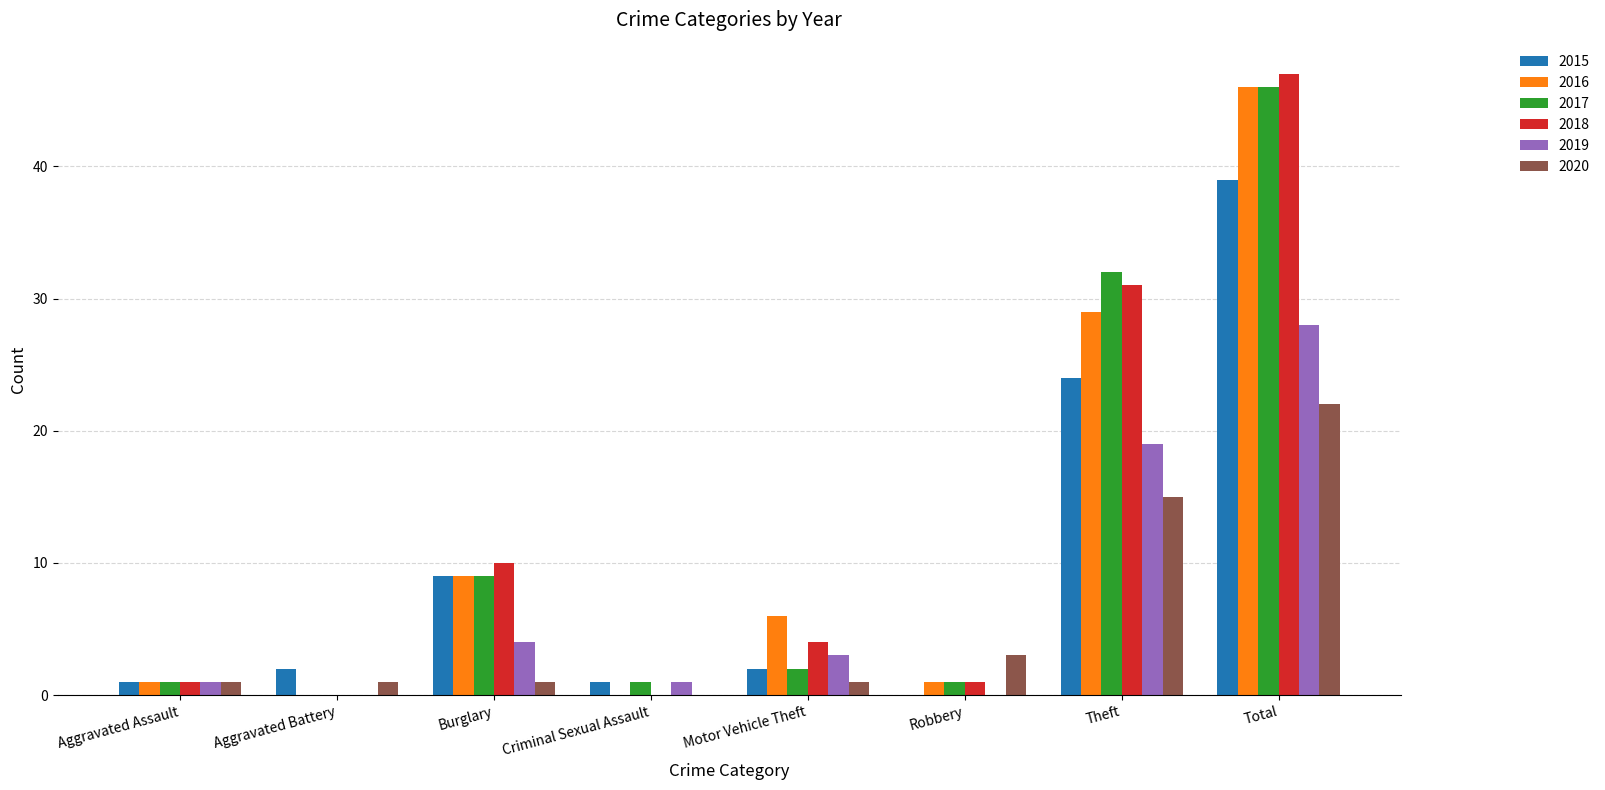

At which label is 2015 closest to 19?

Theft